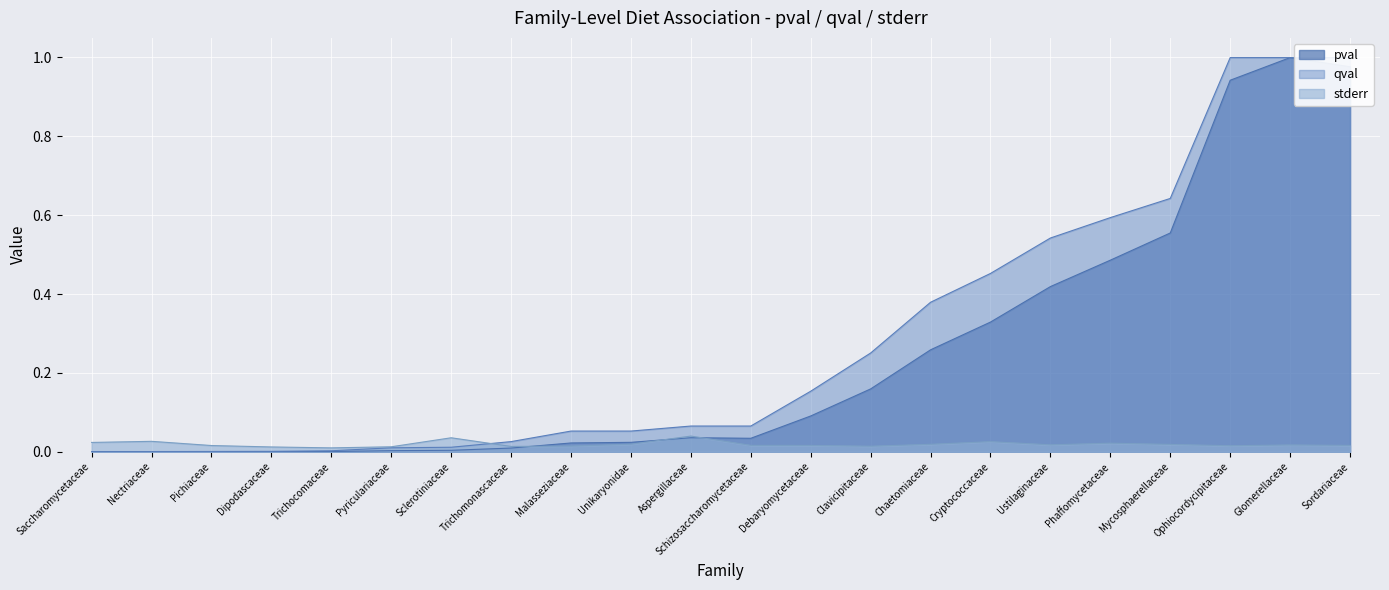

At Sordariaceae, list the series in order from smallest to largest.

stderr, pval, qval